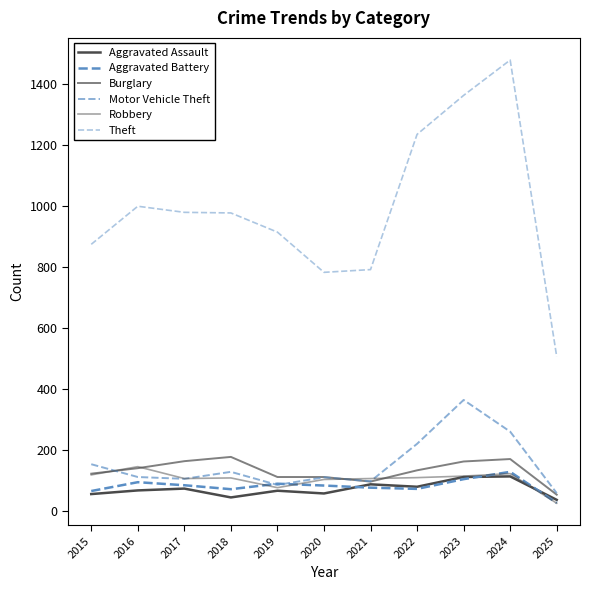

What is the difference between the Theft values at 2018 and 2017?

2